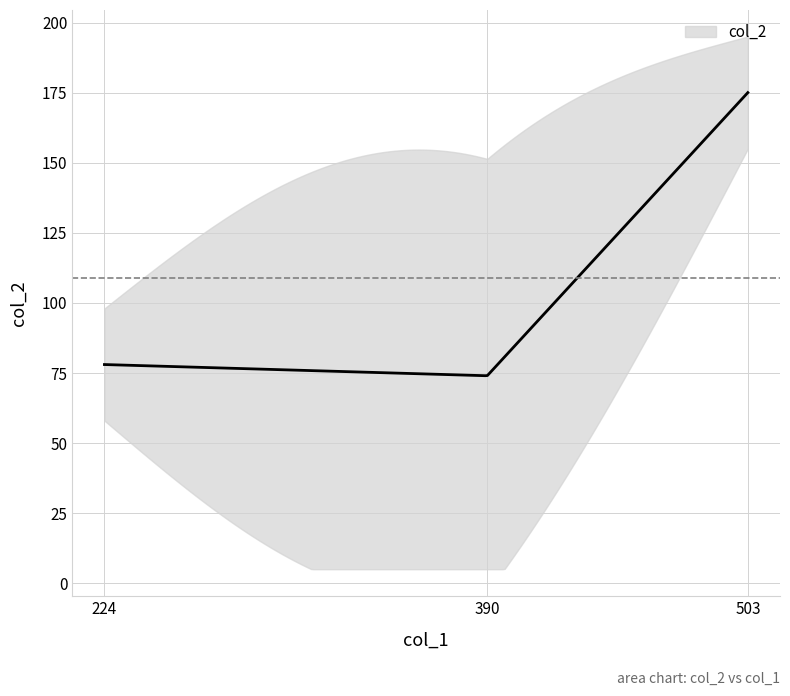

What is the value of the 2nd point from the left?

74